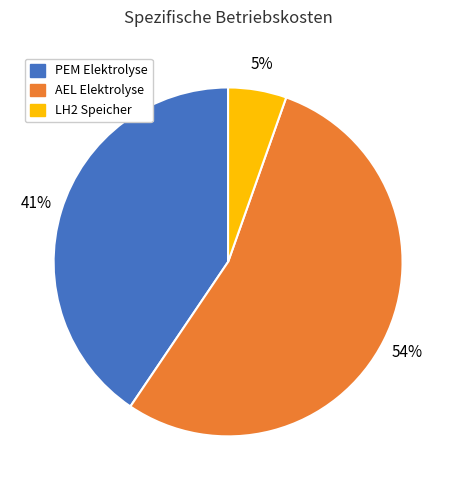

To the nearest percent, what percentage of the pie is AEL Elektrolyse?

54%